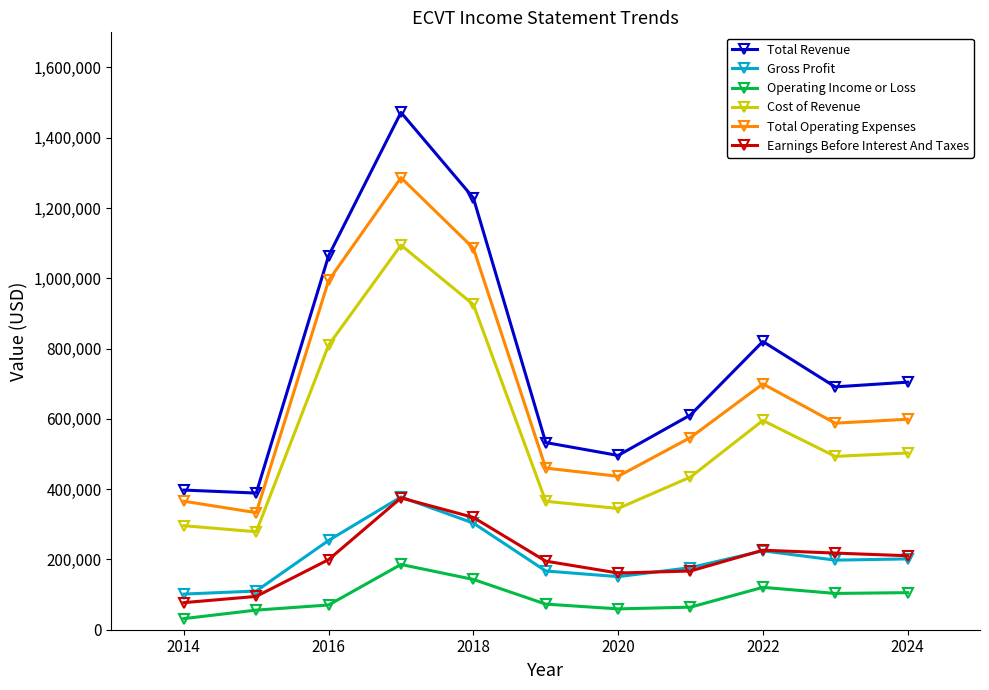

What are all the series names shown in the legend?

Total Revenue, Gross Profit, Operating Income or Loss, Cost of Revenue, Total Operating Expenses, Earnings Before Interest And Taxes